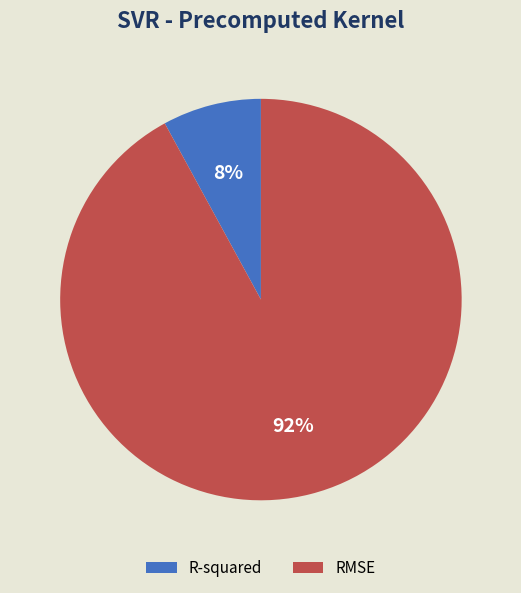

How many segments does this pie chart have?

2